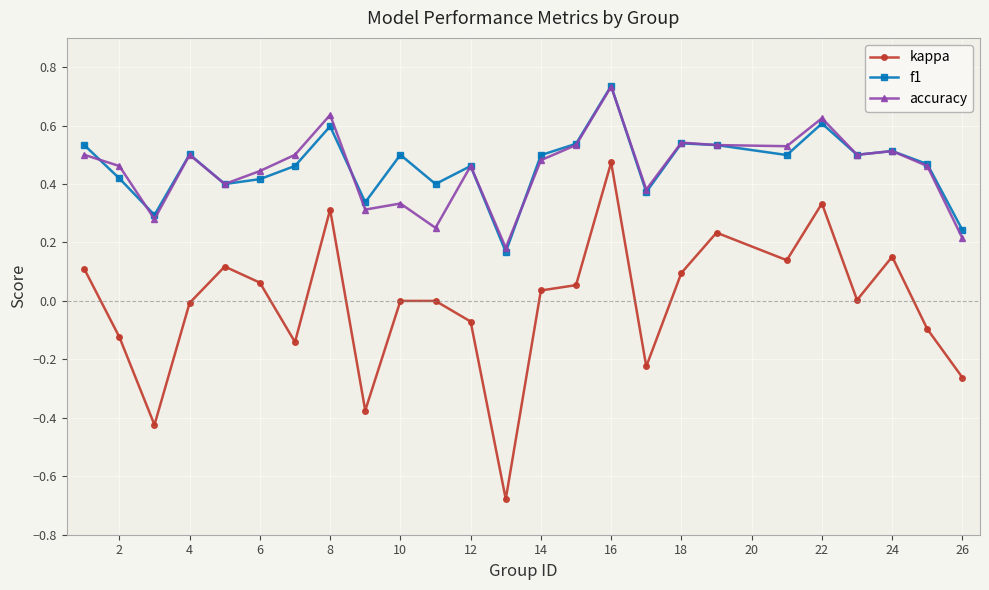

True or false: kappa and f1 cross at least once.

False